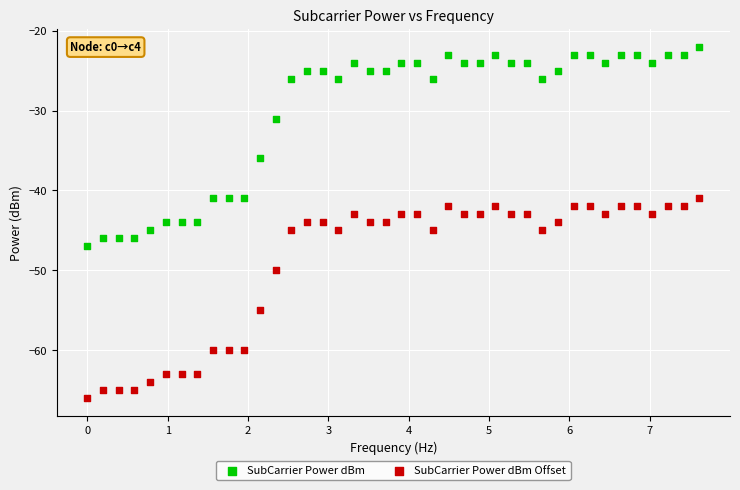

In the SubCarrier Power dBm Offset series, what Y value is closest to -53?

-55